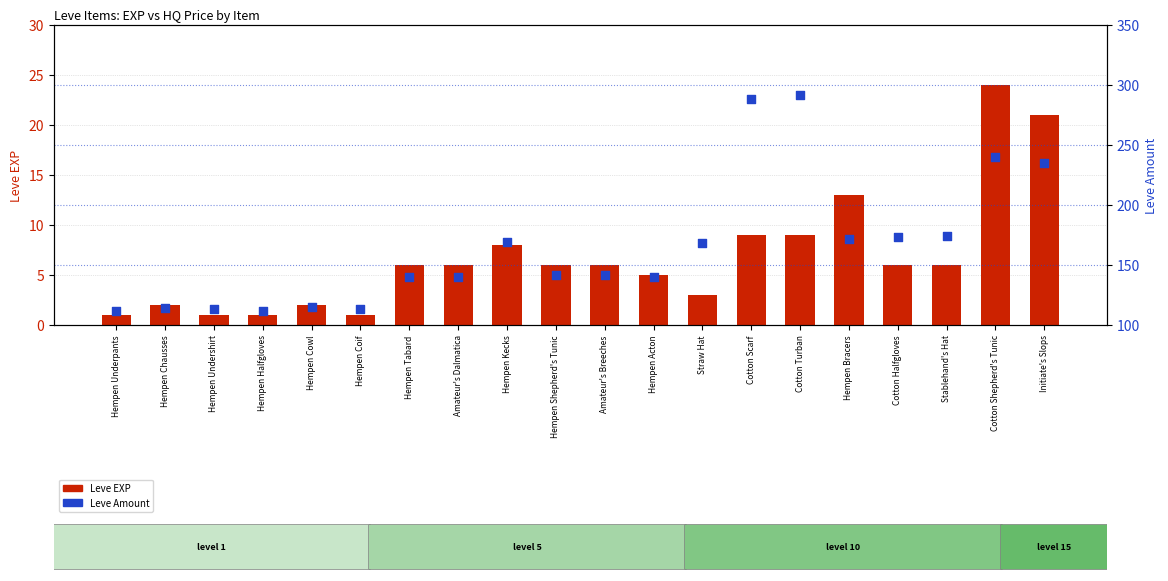

Which series has the widest spread of Y values?

Leve Amount